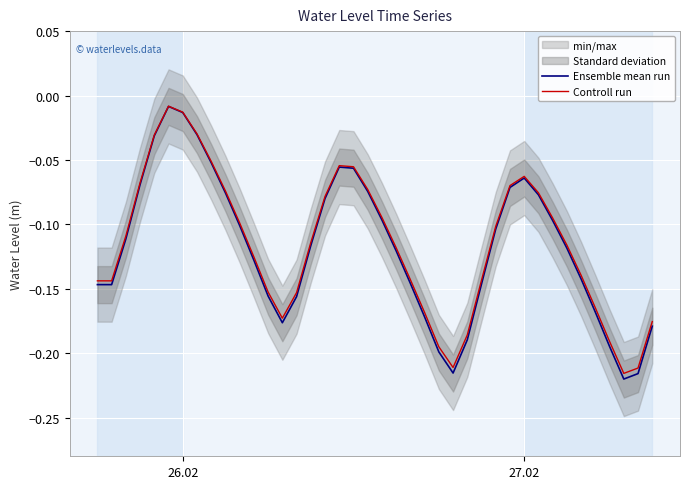

What is the value of the Controll run point at the 20th from the left?

-0.1